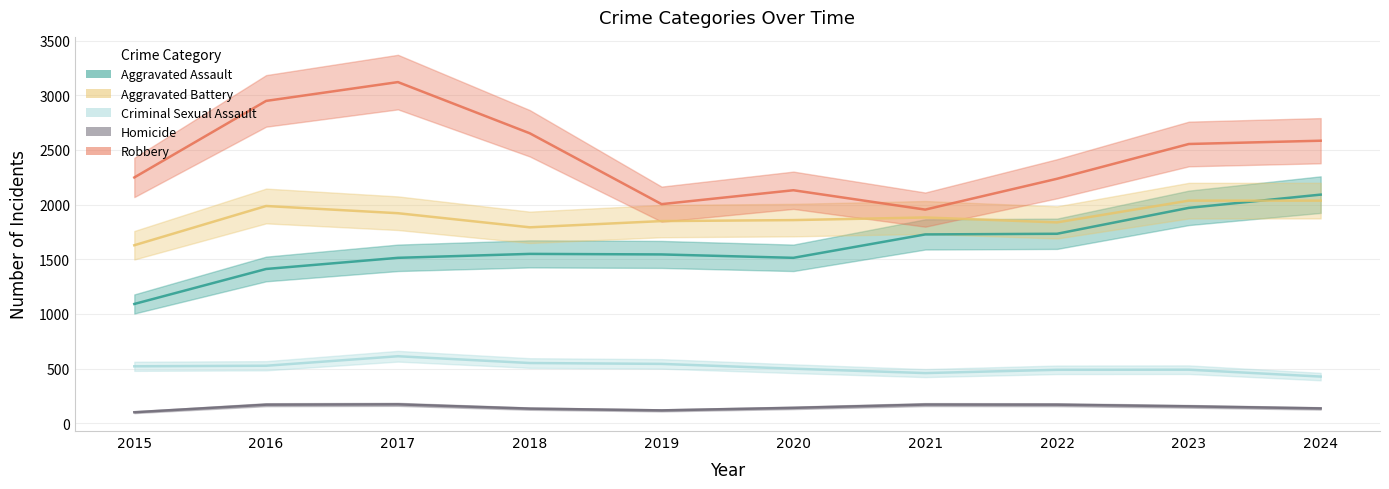

True or false: Aggravated Battery and Homicide intersect in this chart.

False